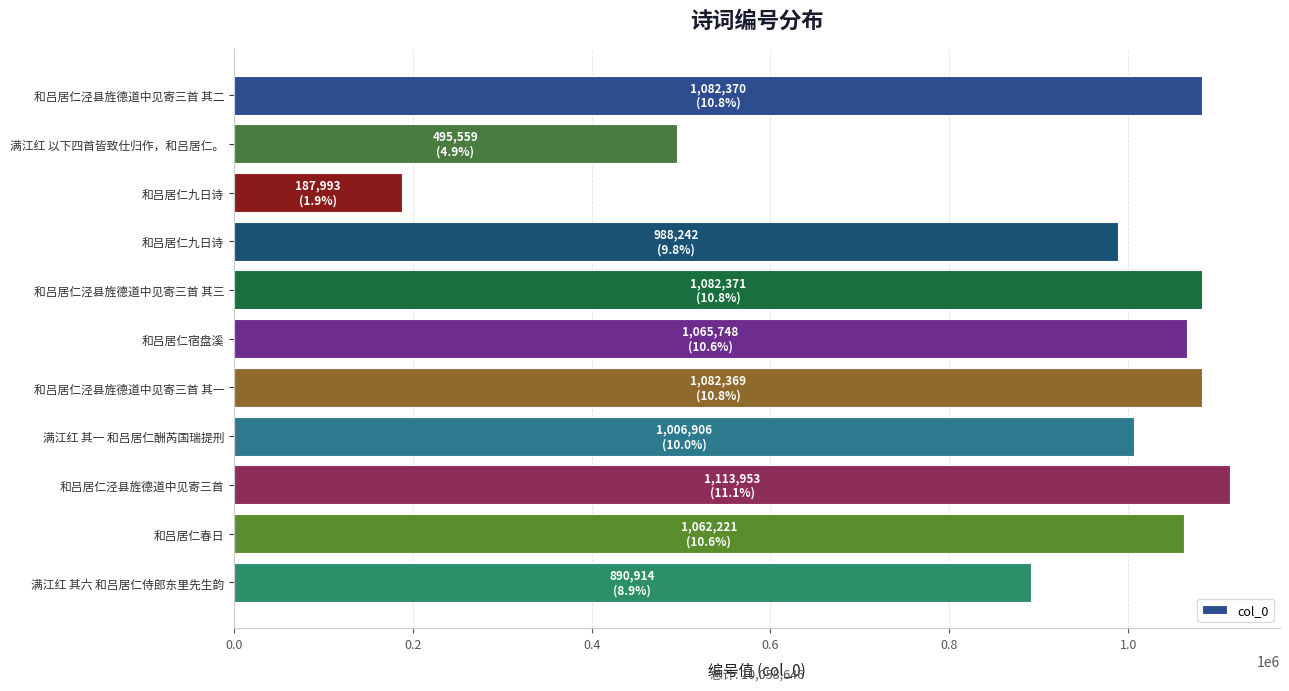

What is the sum of all values?

10058646